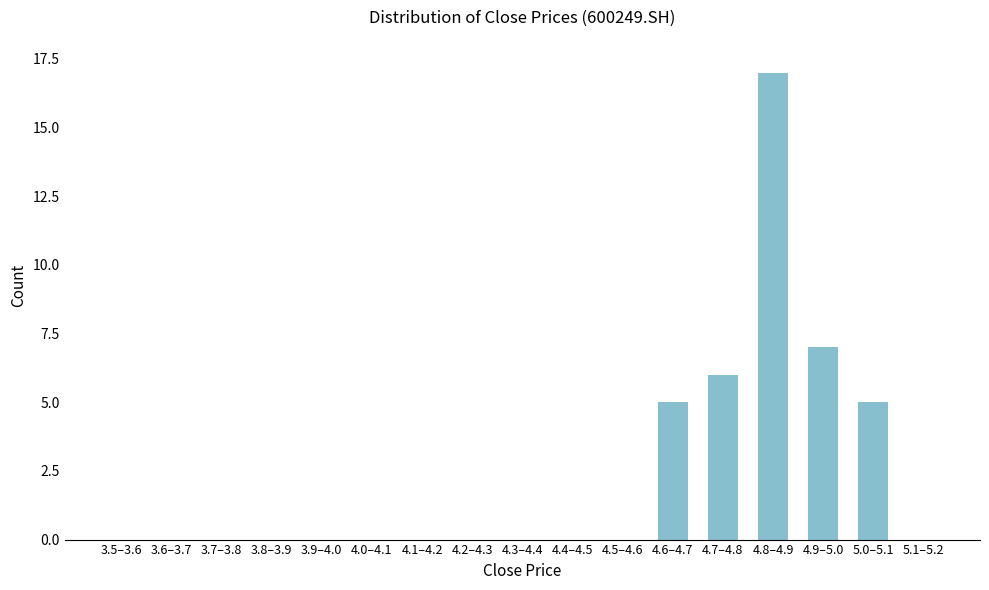

Reading right to left, transcribe all the data shown in this chart.

5.1–5.2=0	5.0–5.1=5	4.9–5.0=7	4.8–4.9=17	4.7–4.8=6	4.6–4.7=5	4.5–4.6=0	4.4–4.5=0	4.3–4.4=0	4.2–4.3=0	4.1–4.2=0	4.0–4.1=0	3.9–4.0=0	3.8–3.9=0	3.7–3.8=0	3.6–3.7=0	3.5–3.6=0